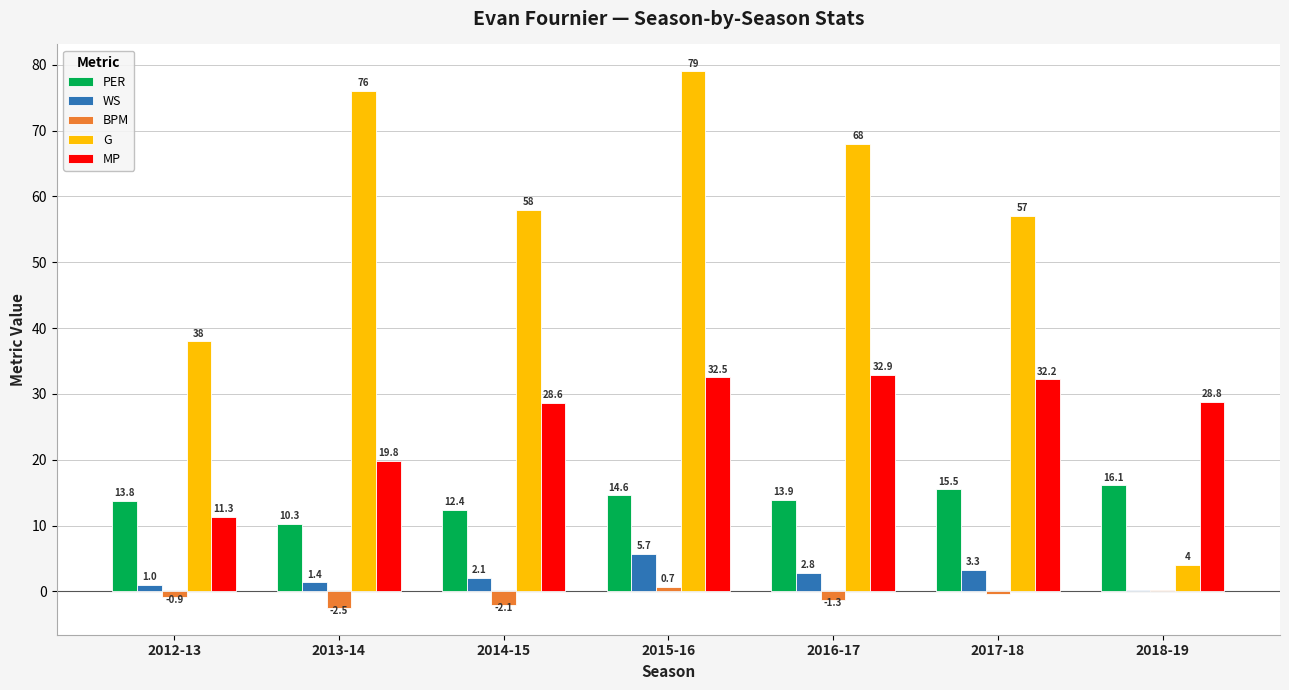

Between 2014-15 and 2015-16, which series saw the biggest shift?

G